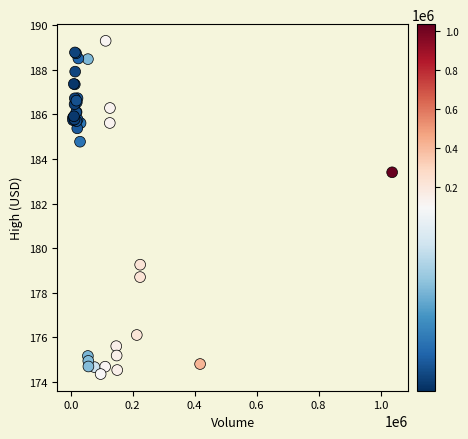

What Y value in the scatter plot is closest to 181?

179.3